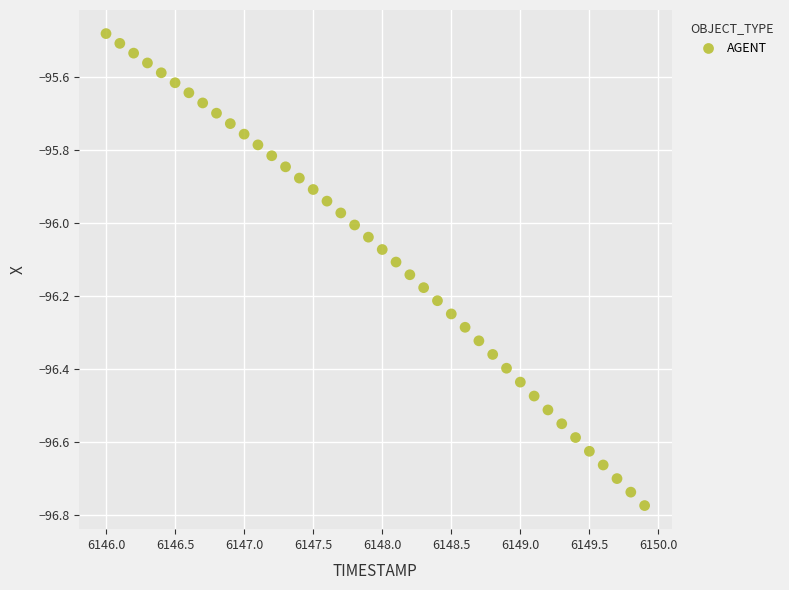

What is the range of Y values (max minus min)?

1.3